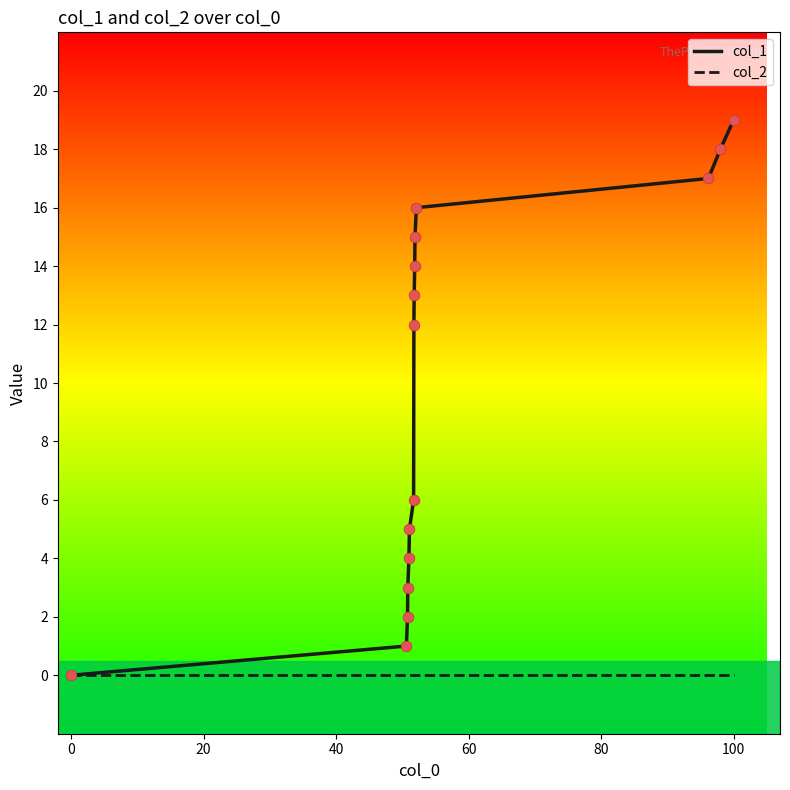

Which series has the largest range (max minus min)?

col_1